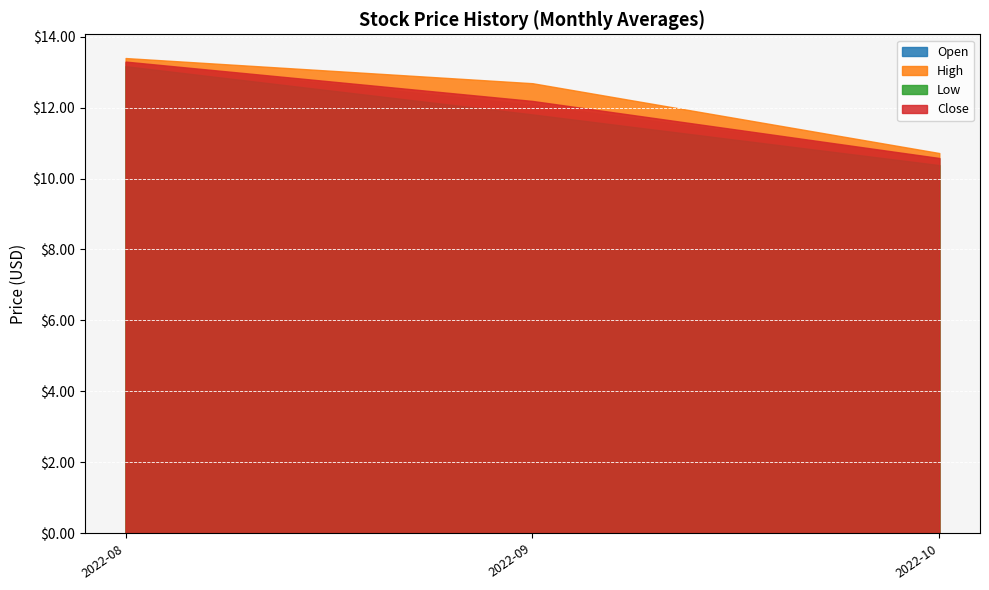

True or false: Low and Close cross at least once.

False